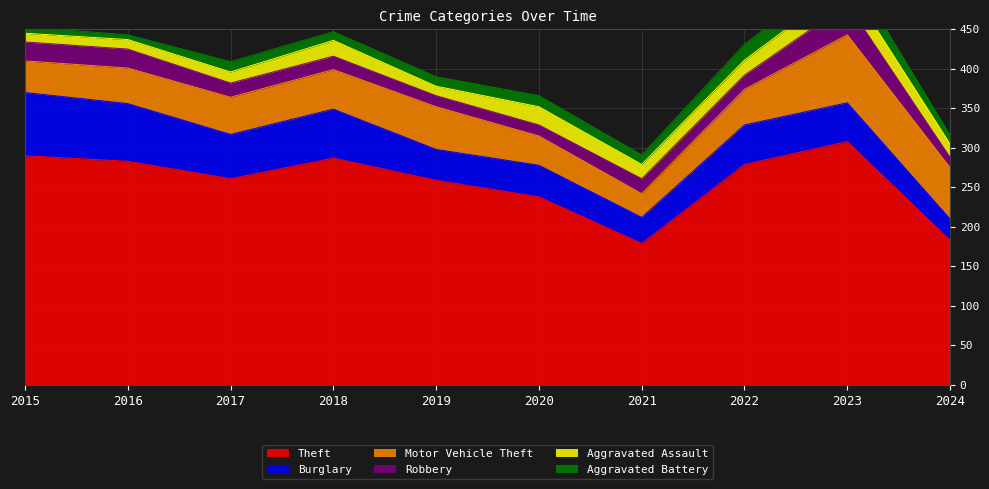

True or false: Theft and Aggravated Battery cross at least once.

False